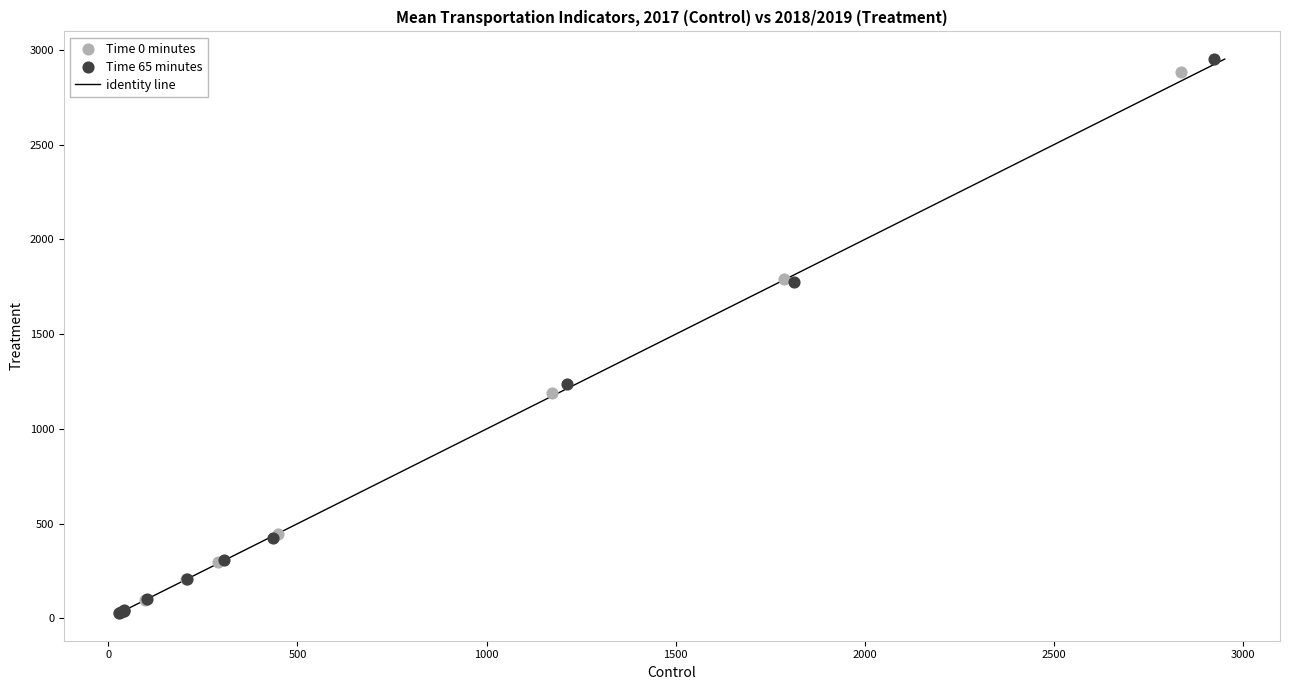

Which series contains the highest Y value?

Time 65 minutes